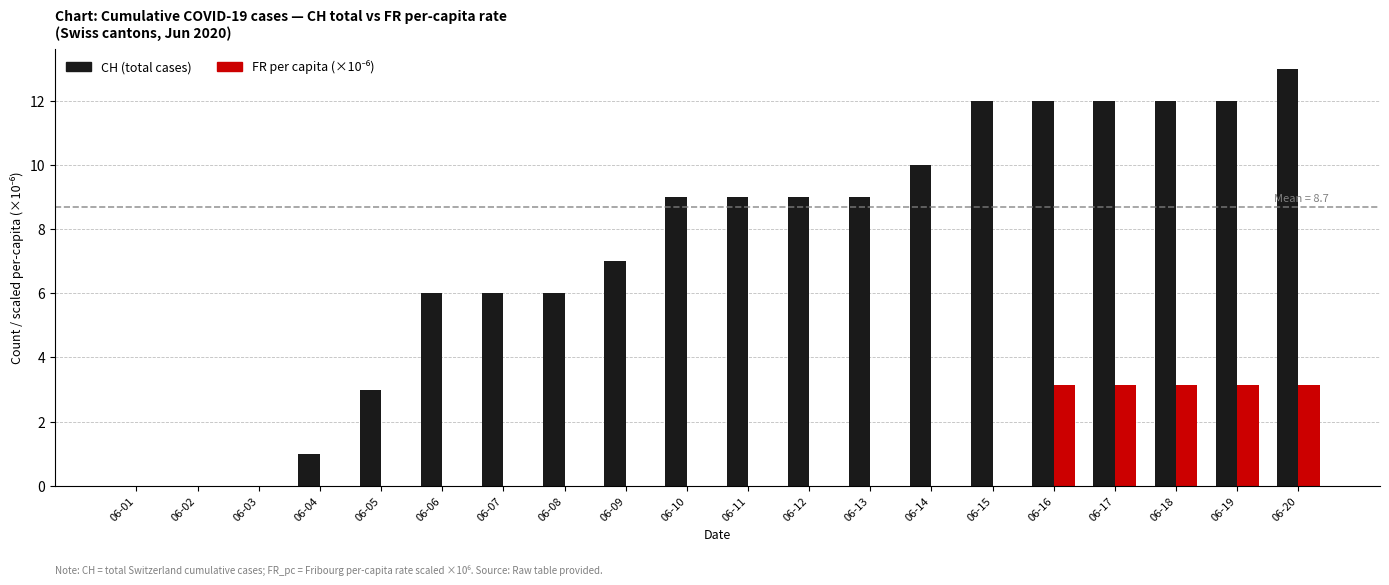

What is the total value across all series at 06-11?

9.0